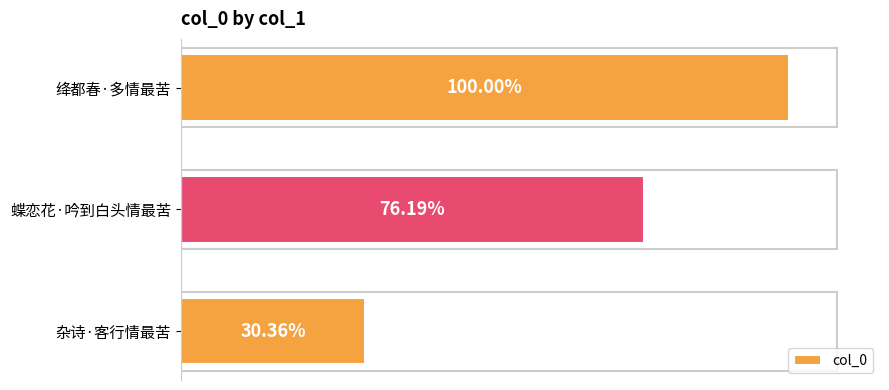

Does the chart contain any negative values?

No